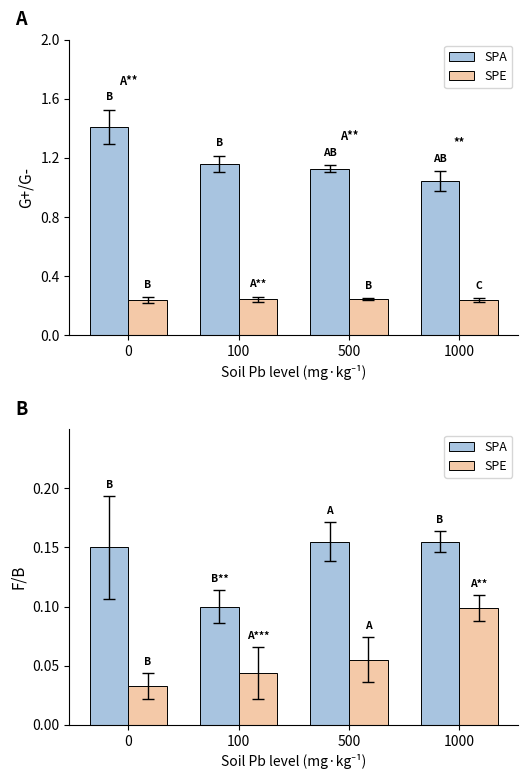

The value of SPA at 0 is 0.0. True or false?

False